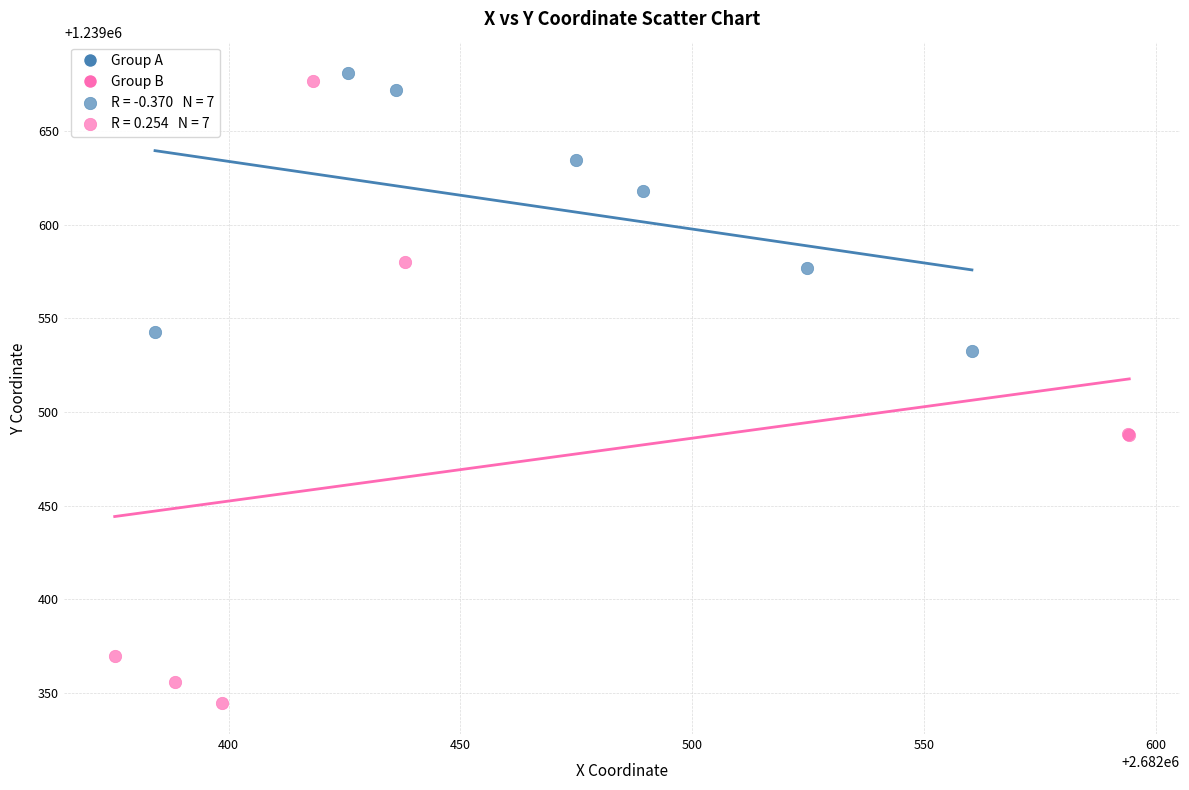

Which series reaches the minimum Y coordinate?

Group B